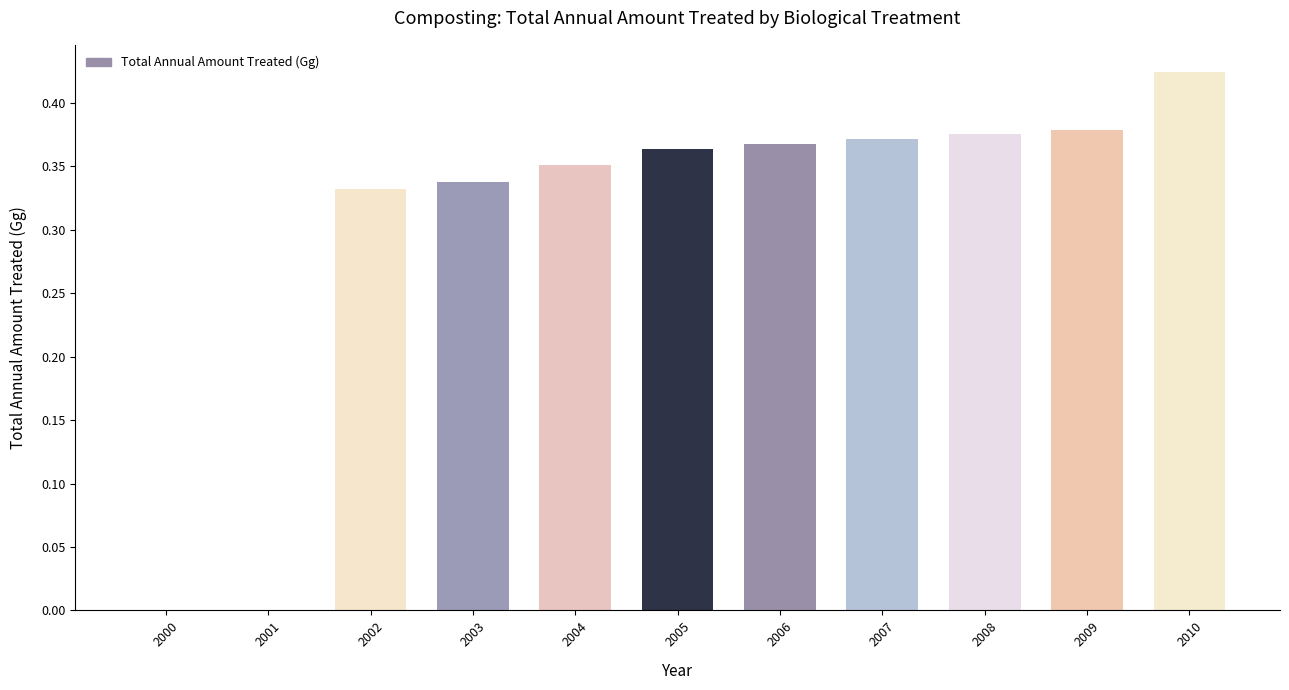

What is the change in value from 2001 to 2003?

+0.3